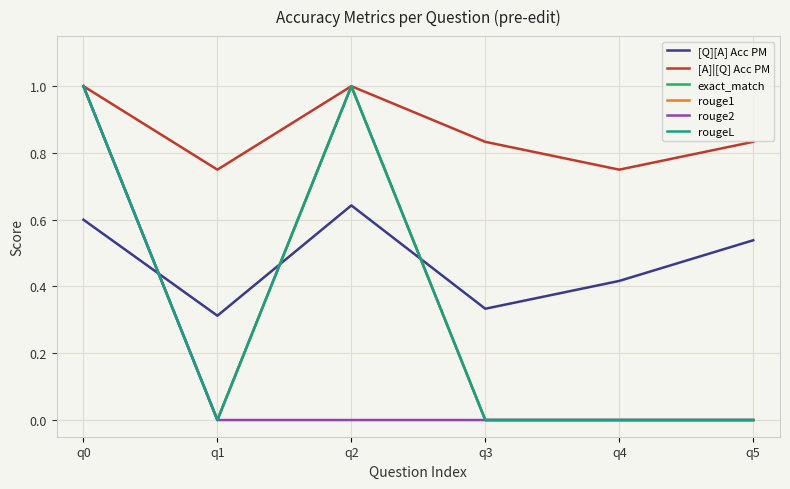

The value of [Q][A] Acc PM at q4 is 0.2. True or false?

False